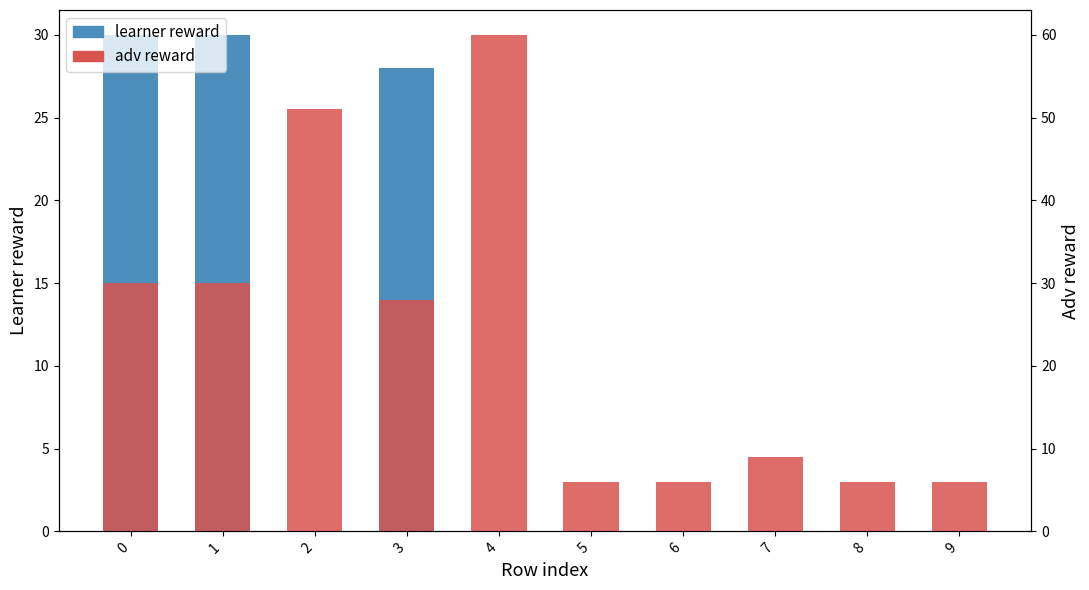

Reading left to right, transcribe all the data shown in this chart.

learner reward: 0=30	1=30	2=0	3=28	4=0	5=0	6=0	7=0	8=0	9=0
adv reward: 0=30	1=30	2=51	3=28	4=60	5=6	6=6	7=9	8=6	9=6